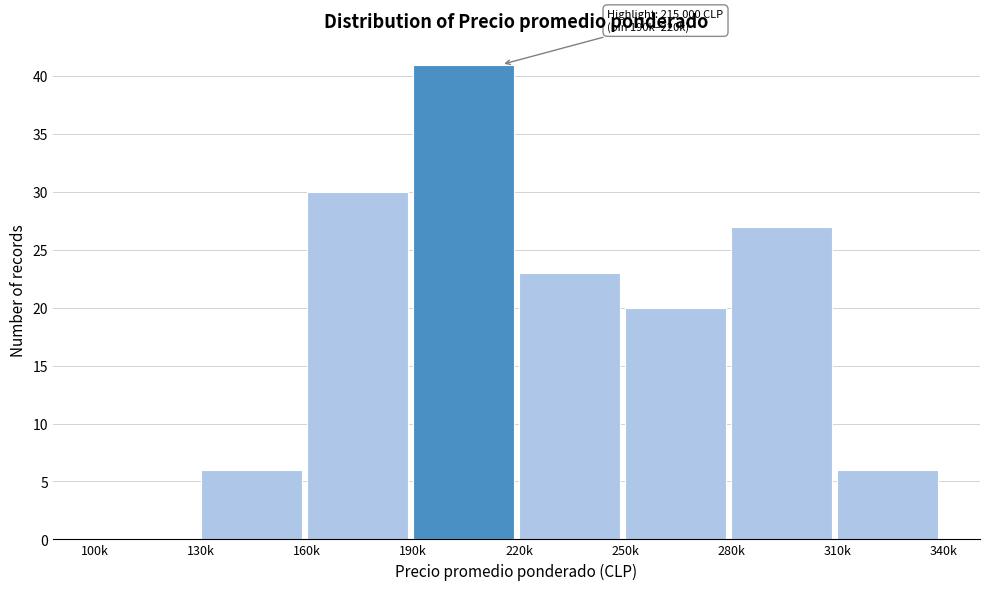

Reading left to right, what are all the values shown in this chart?

100k=0	130k=6	160k=30	190k=41	220k=23	250k=20	280k=27	310k=6